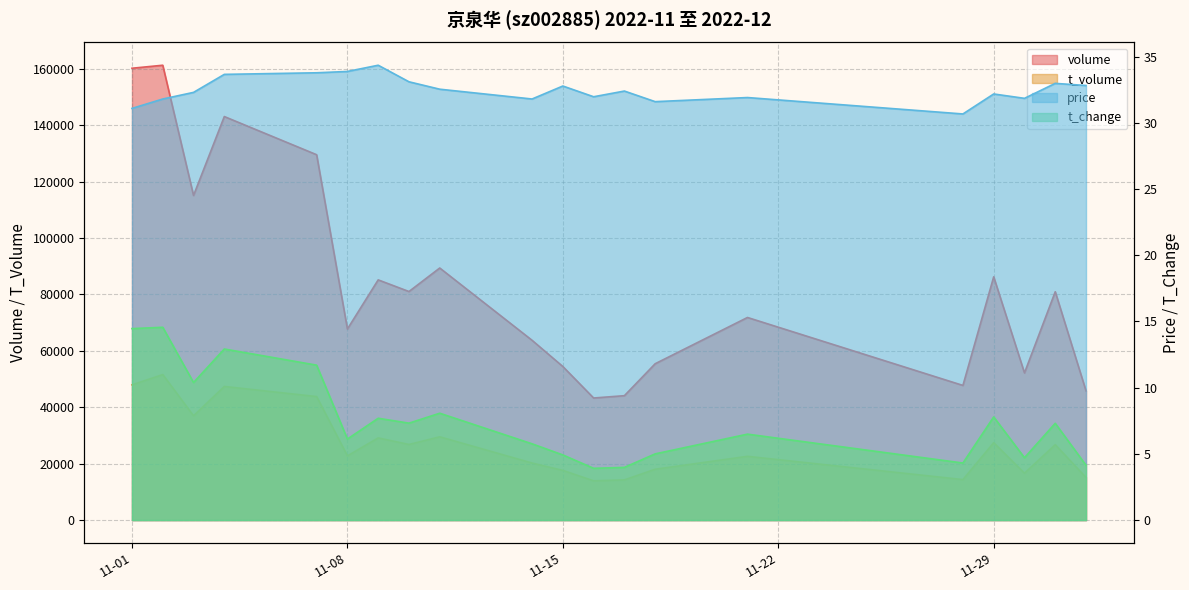

Between 2022-11-01 and 2022-11-28, which series saw the biggest shift?

volume